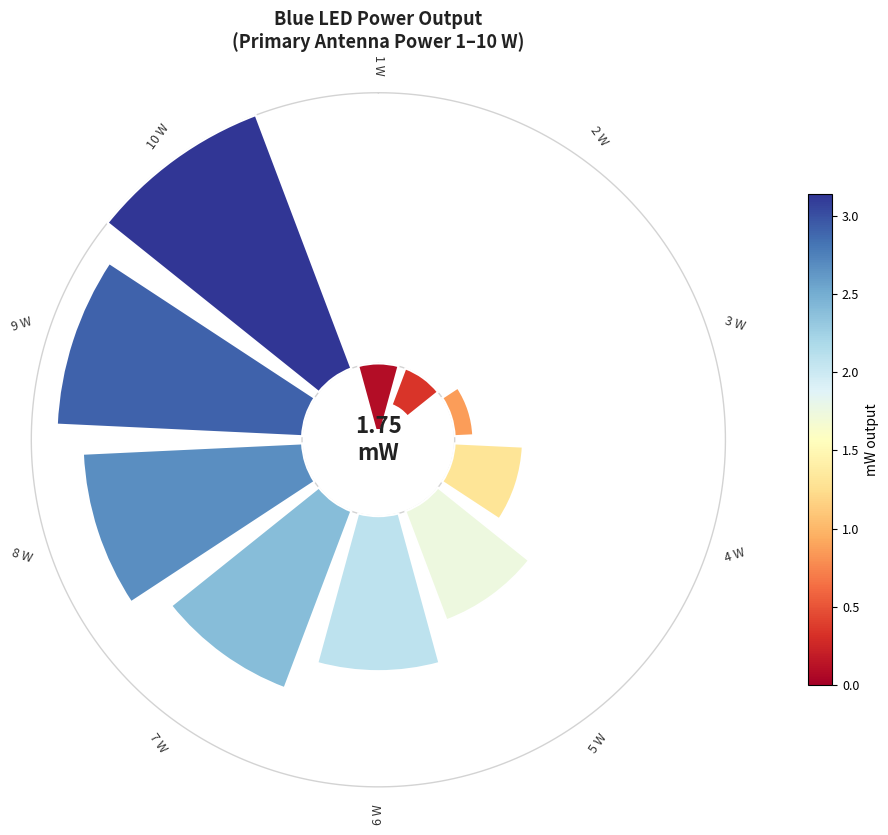

How many slices are in this pie chart?

10